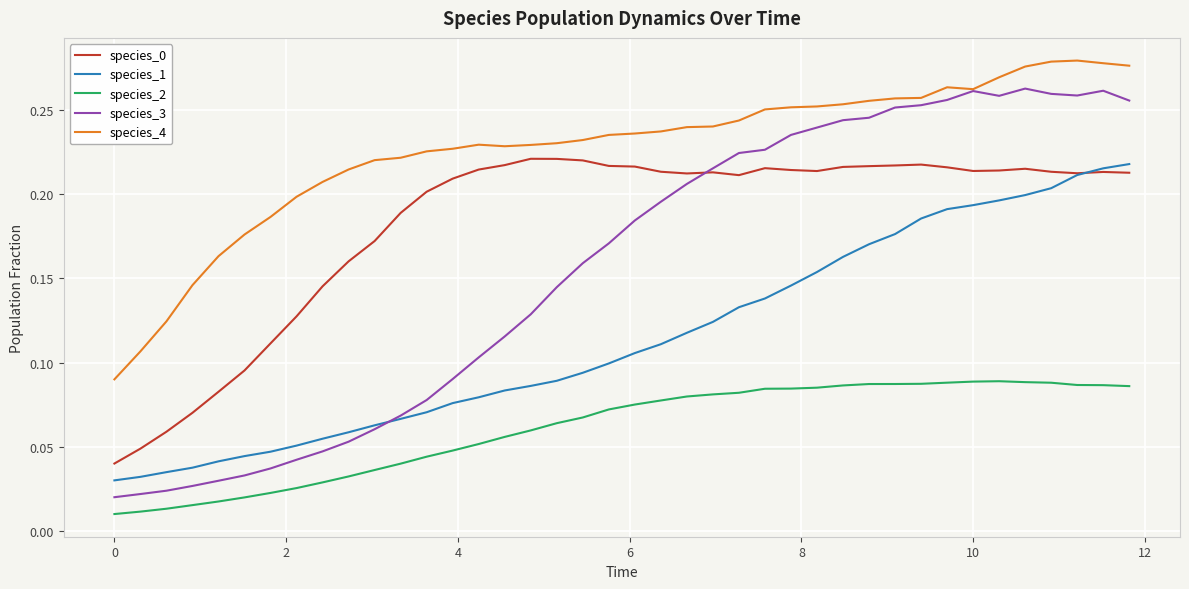

True or false: species_1 and species_4 intersect in this chart.

False